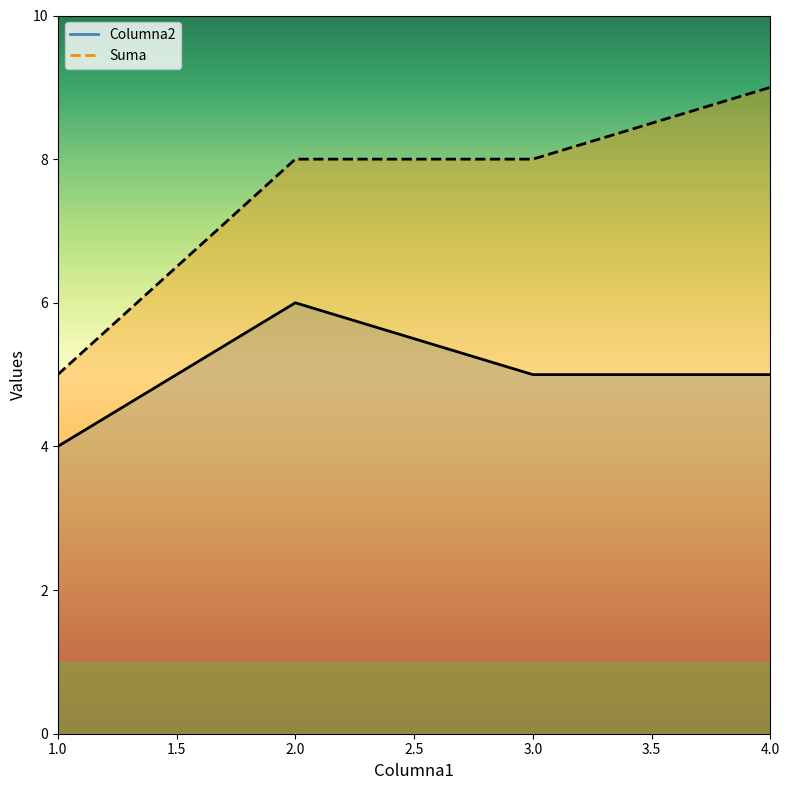

How many lines are shown in the chart?

2